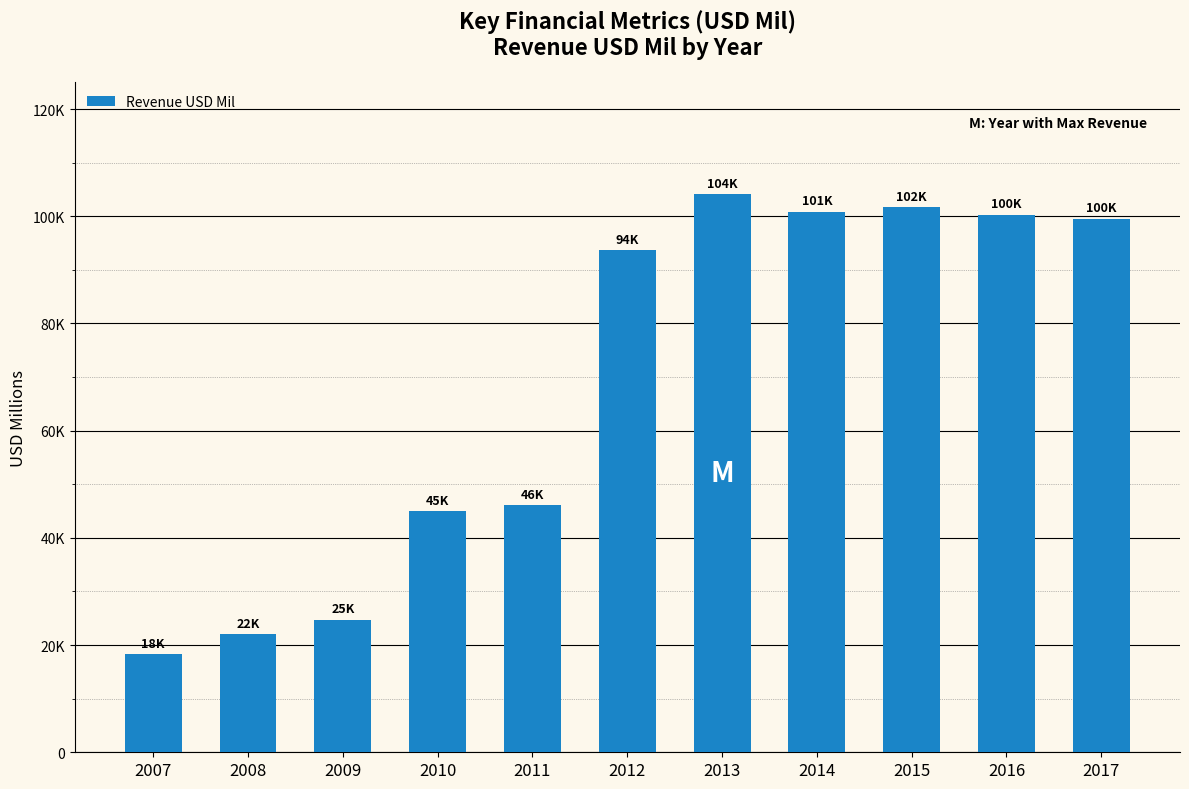

Does the chart contain any negative values?

No